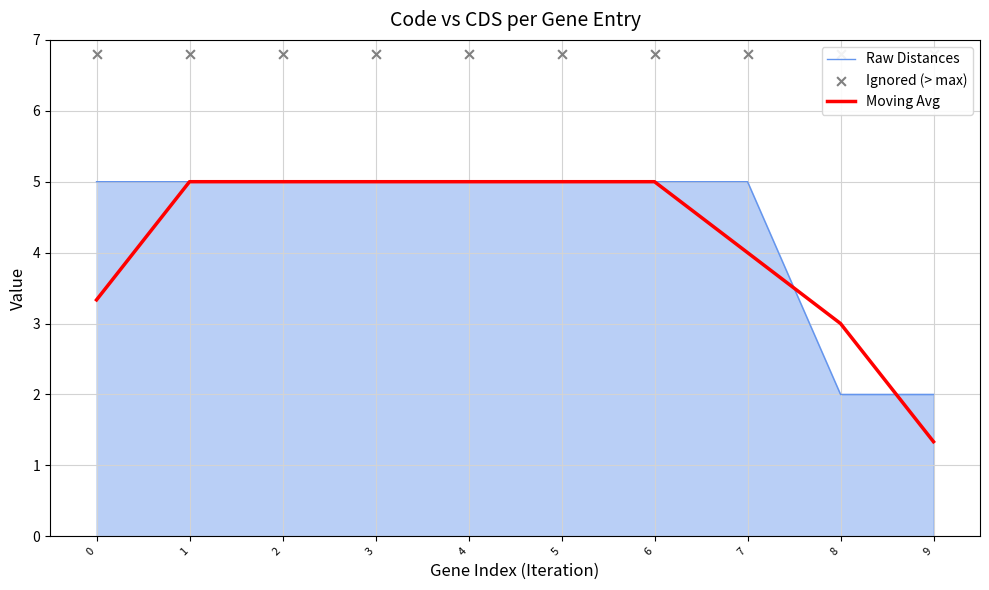

Which series has the largest total across all categories?

Ignored (> max)